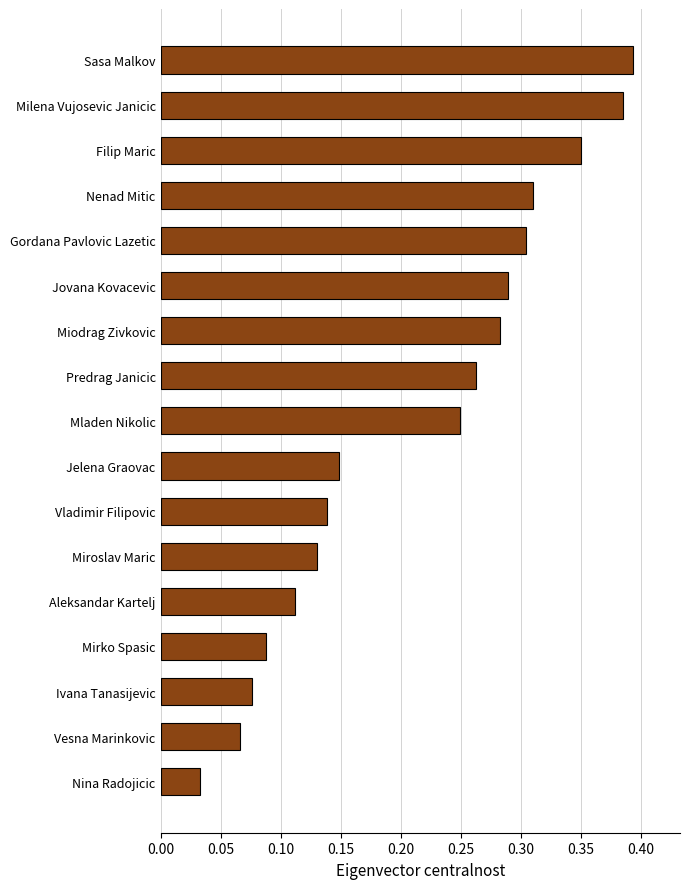

Between Ivana Tanasijevic and Nina Radojicic, which is larger?

Ivana Tanasijevic